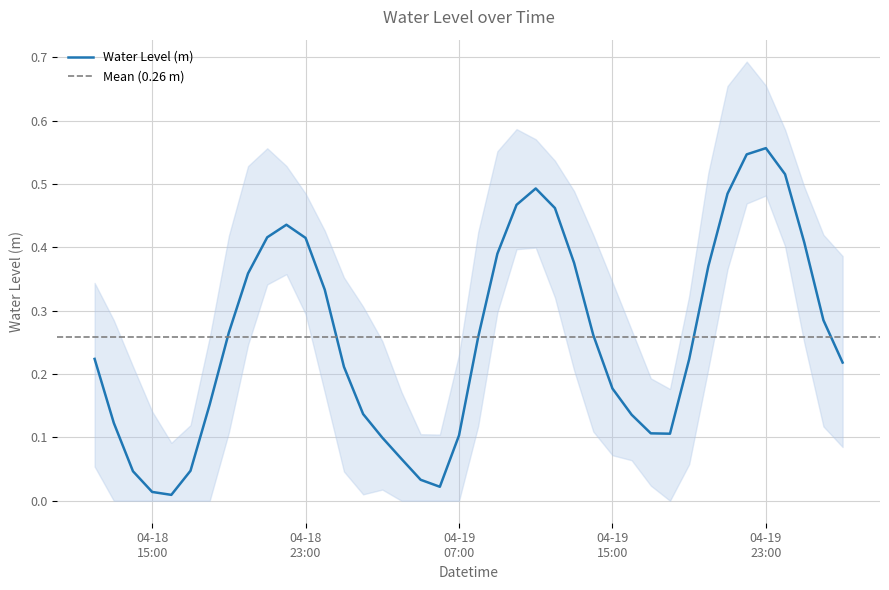

Reading left to right, transcribe all the data shown in this chart.

0.2	0.1	0.0	0.0	0.0	0.0	0.2	0.3	0.4	0.4	0.4	0.4	0.3	0.2	0.1	0.1	0.1	0.0	0.0	0.1	0.3	0.4	0.5	0.5	0.5	0.4	0.3	0.2	0.1	0.1	0.1	0.2	0.4	0.5	0.5	0.6	0.5	0.4	0.3	0.2